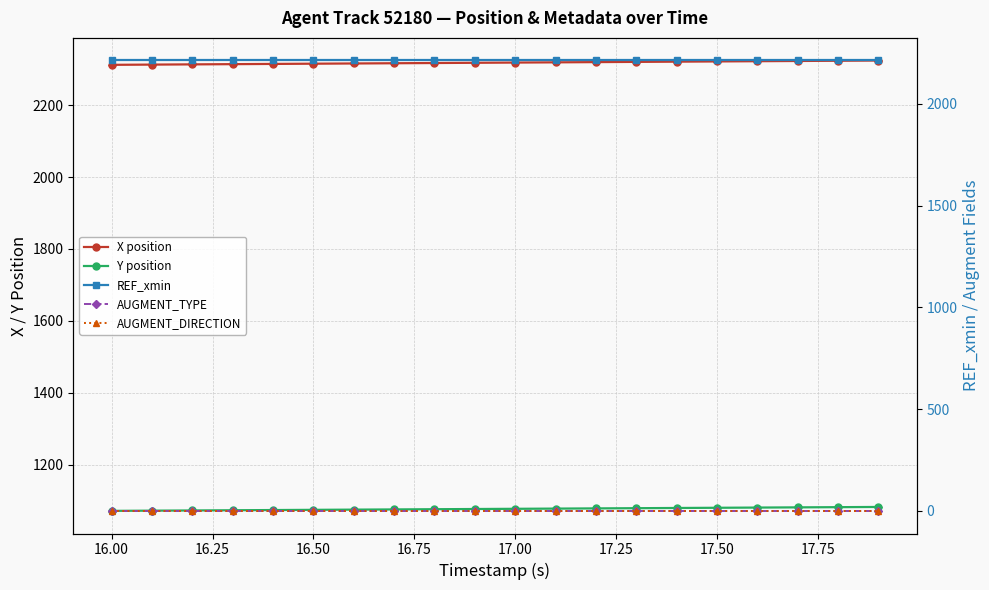

True or false: X position and AUGMENT_DIRECTION cross at least once.

False